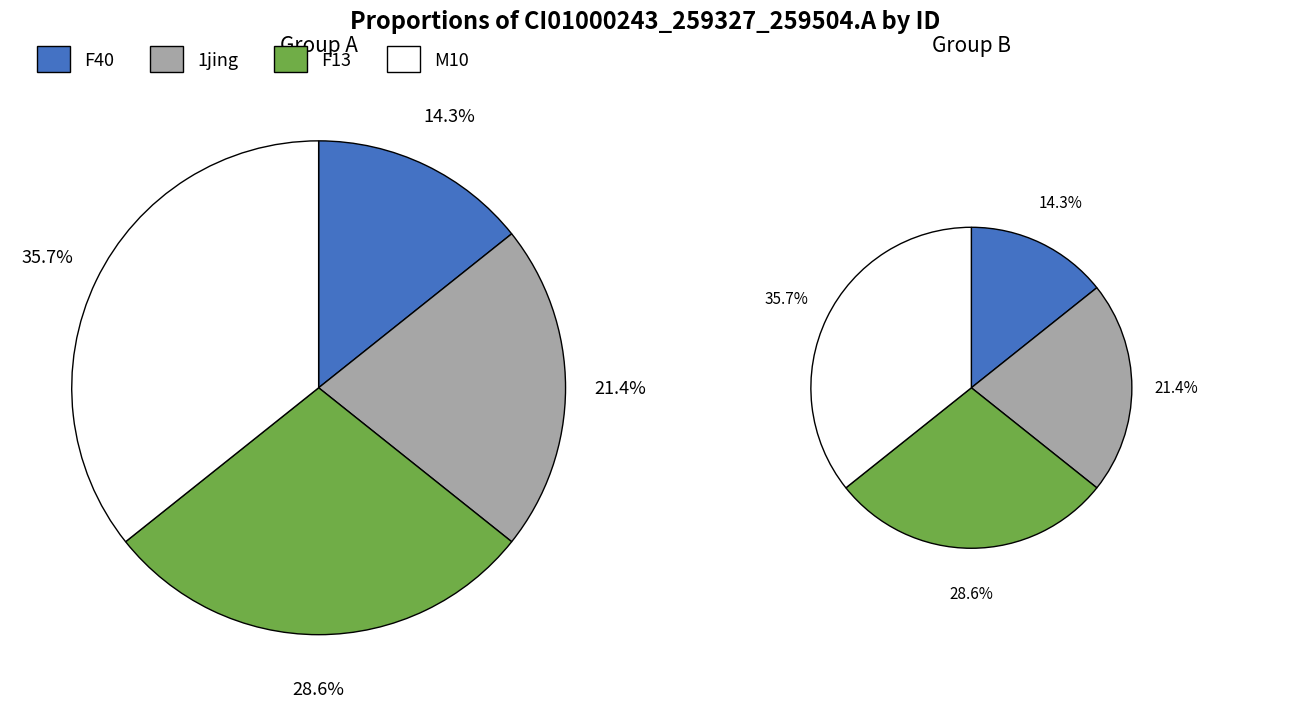

Is there any slice that represents more than half of the pie?

No